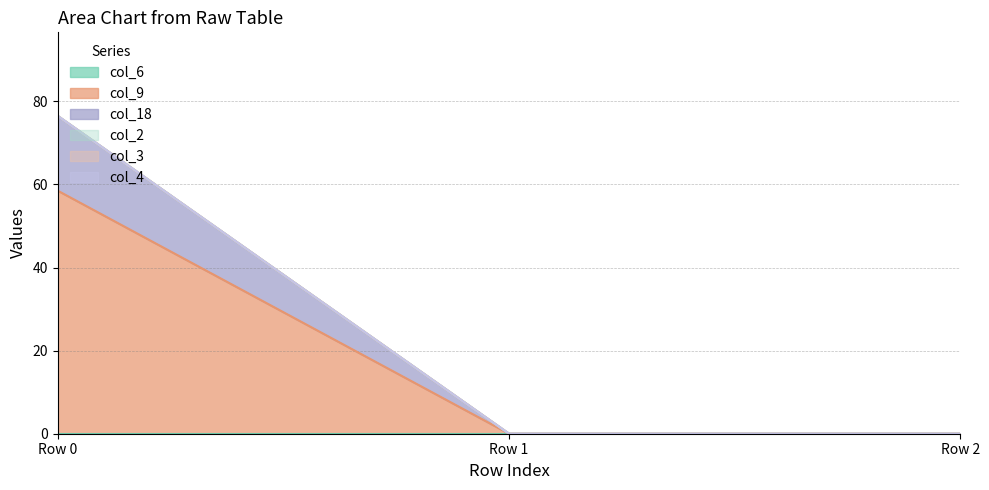

Rank the series at Row 1 from highest to lowest value.

col_6, col_9, col_18, col_2, col_3, col_4